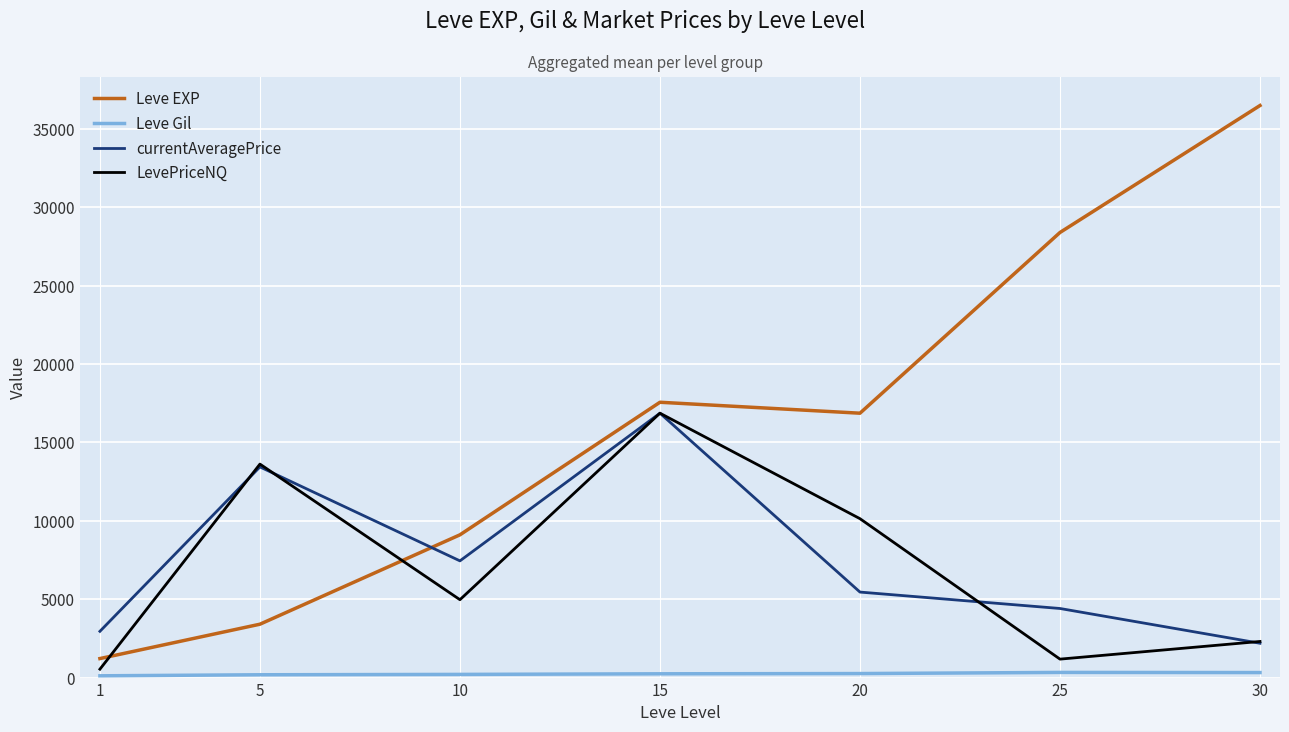

Which series has the largest total across all categories?

Leve EXP